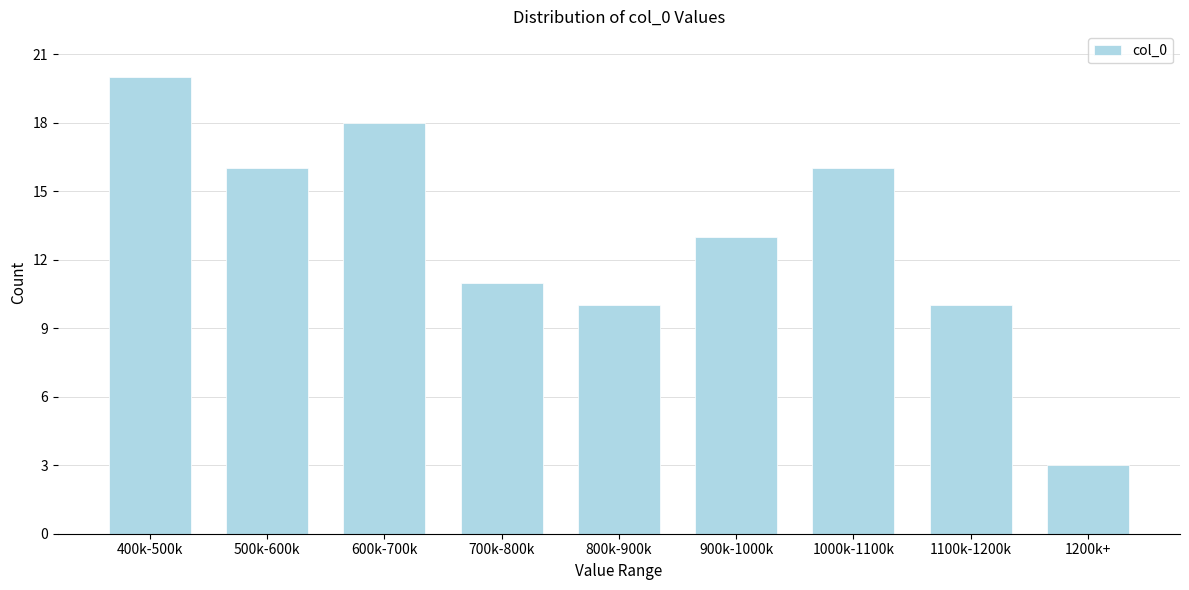

Reading left to right, transcribe all the data shown in this chart.

20	16	18	11	10	13	16	10	3